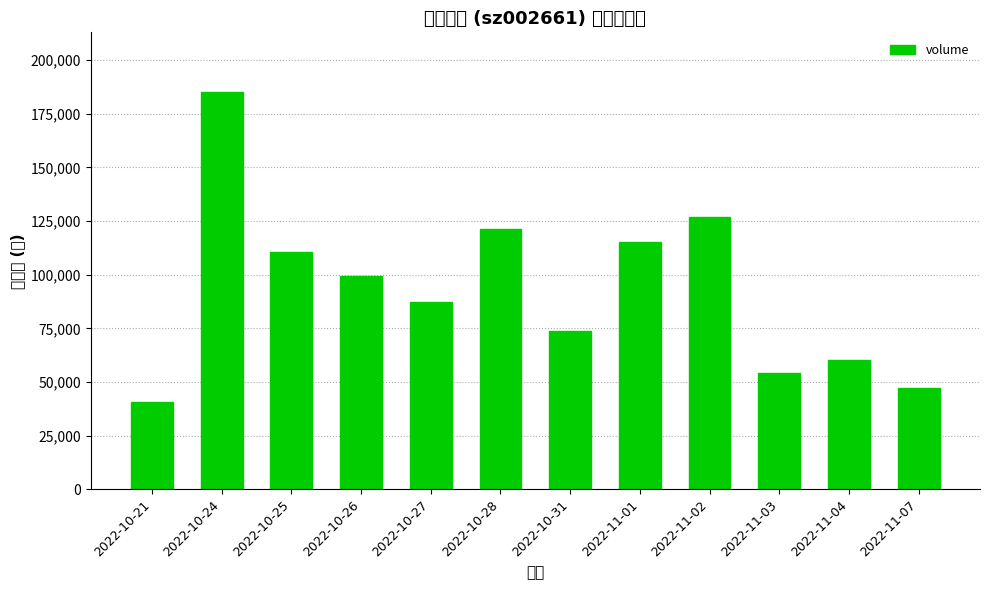

Which label corresponds to the smallest value in the chart?

2022-10-21